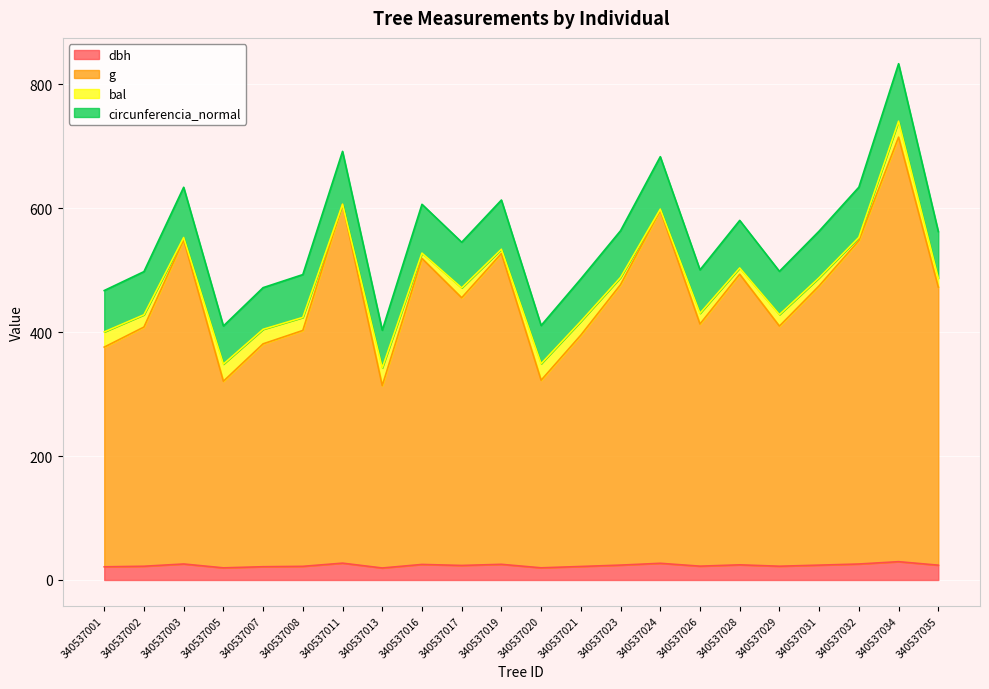

At which category is the sum across all series the highest?

340537034